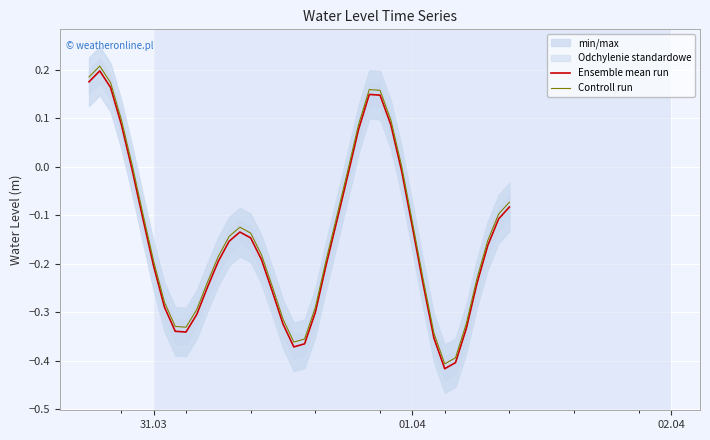

What is the minimum value for Controll run?

-0.4